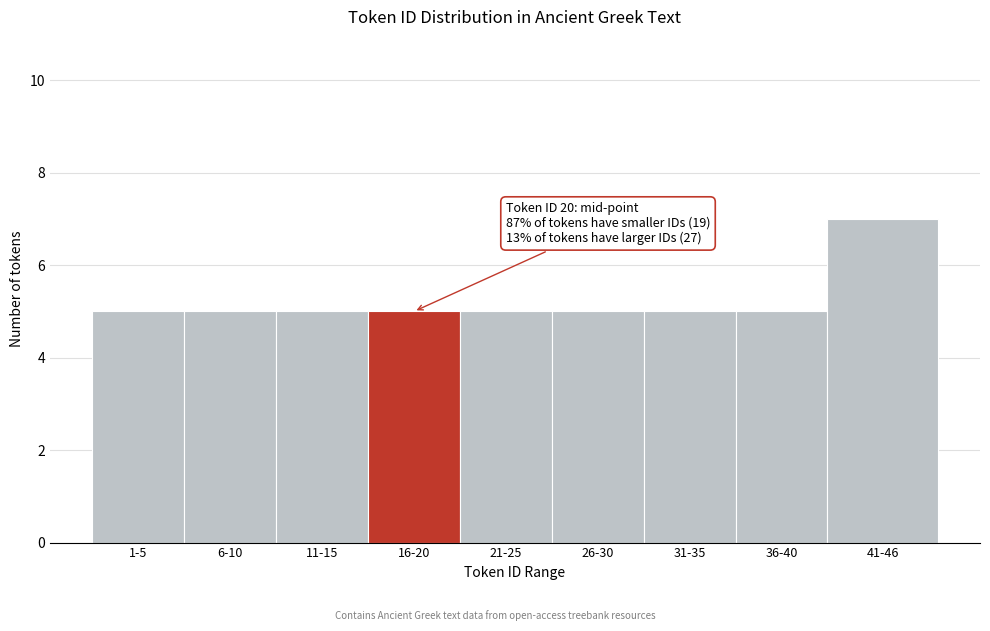

Reading left to right, transcribe all the data shown in this chart.

1-5=5	6-10=5	11-15=5	16-20=5	21-25=5	26-30=5	31-35=5	36-40=5	41-46=7